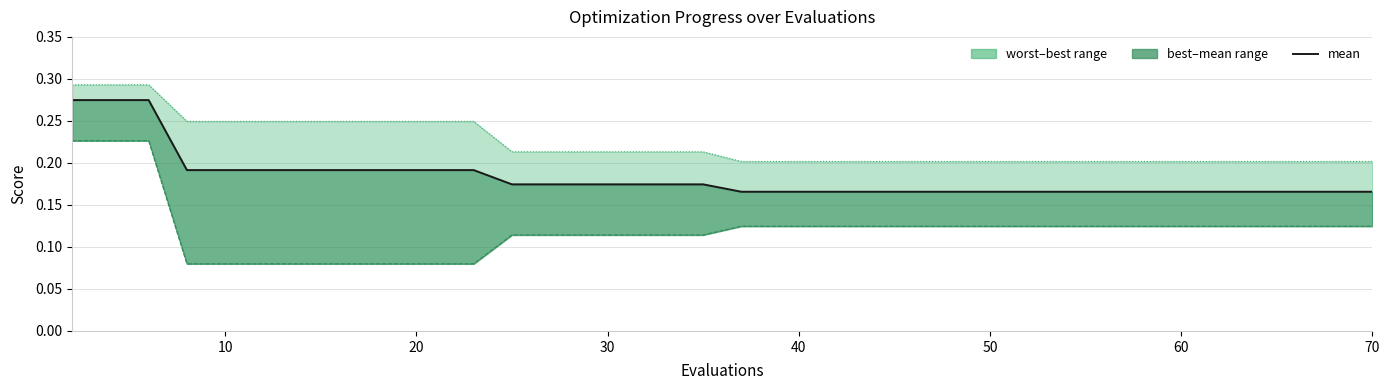

Does the chart have visible grid lines?

Yes